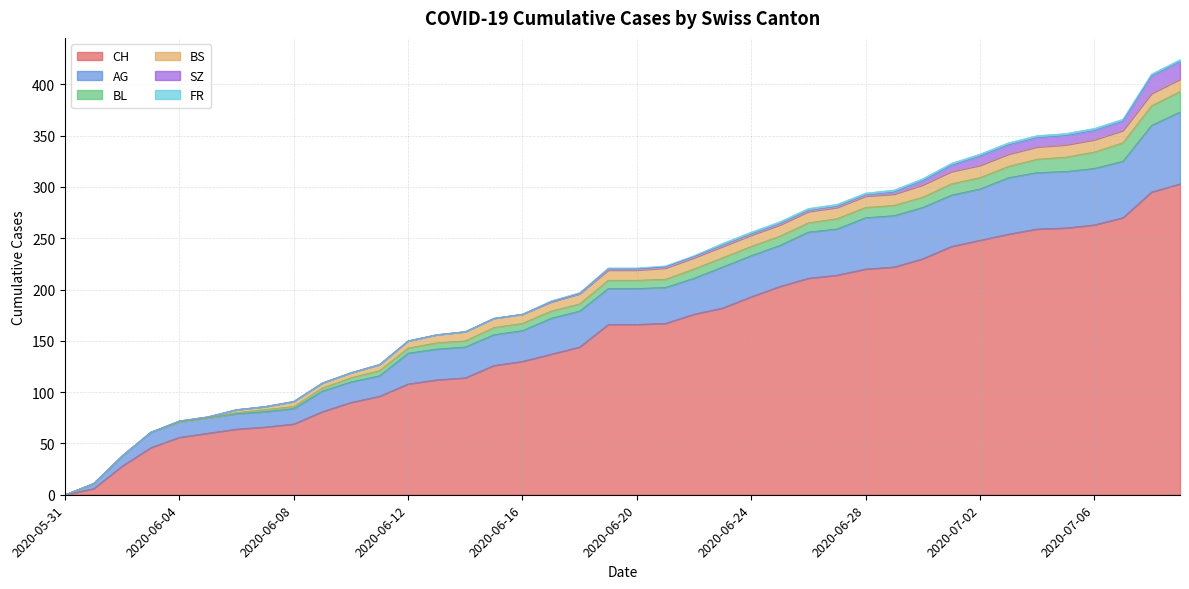

Between 2020-06-19 and 2020-06-18, which is larger?

2020-06-19